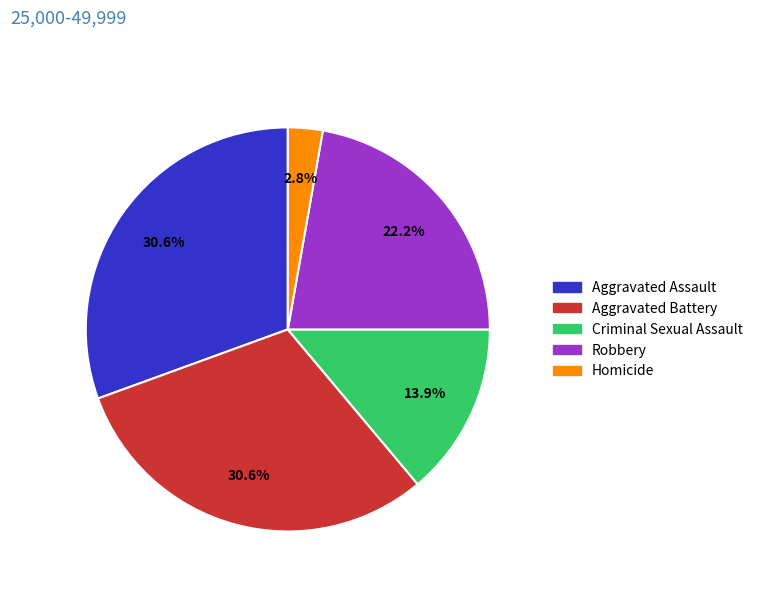

How many slices are in this pie chart?

5